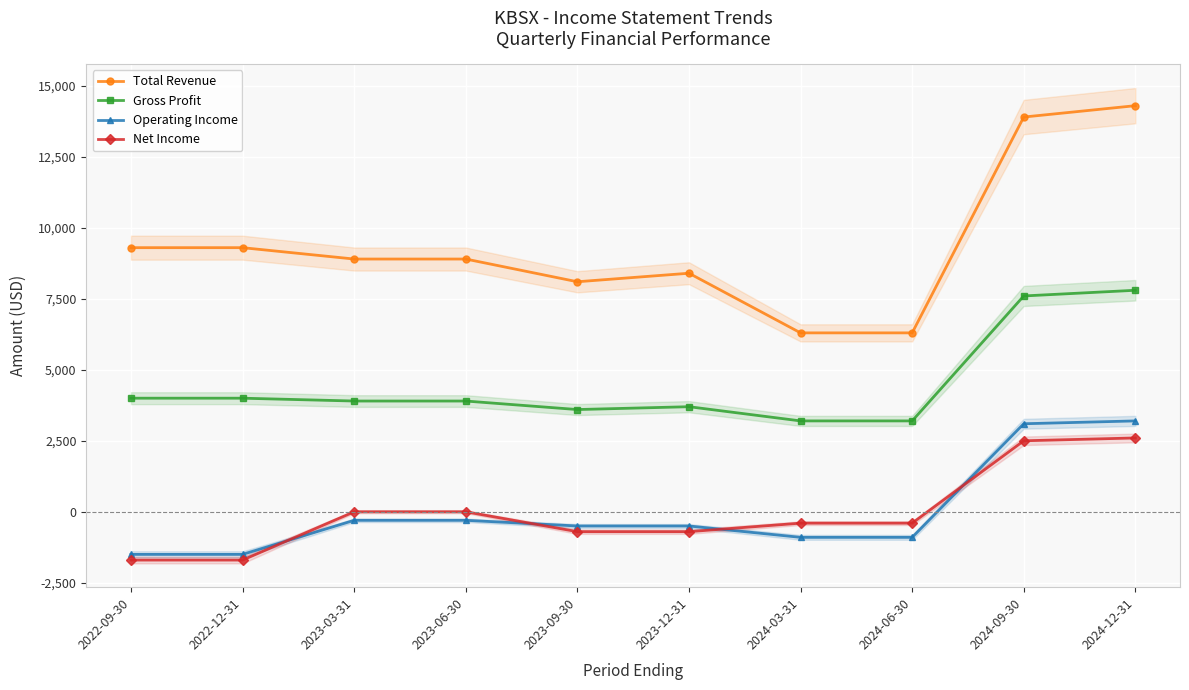

Reading right to left, extract all data points from this chart.

Total Revenue: 2024-12-31=14300	2024-09-30=13900	2024-06-30=6300	2024-03-31=6300	2023-12-31=8400	2023-09-30=8100	2023-06-30=8900	2023-03-31=8900	2022-12-31=9300	2022-09-30=9300
Gross Profit: 2024-12-31=7800	2024-09-30=7600	2024-06-30=3200	2024-03-31=3200	2023-12-31=3700	2023-09-30=3600	2023-06-30=3900	2023-03-31=3900	2022-12-31=4000	2022-09-30=4000
Operating Income: 2024-12-31=3200	2024-09-30=3100	2024-06-30=-900	2024-03-31=-900	2023-12-31=-500	2023-09-30=-500	2023-06-30=-300	2023-03-31=-300	2022-12-31=-1500	2022-09-30=-1500
Net Income: 2024-12-31=2600	2024-09-30=2500	2024-06-30=-400	2024-03-31=-400	2023-12-31=-700	2023-09-30=-700	2023-06-30=0	2023-03-31=0	2022-12-31=-1700	2022-09-30=-1700